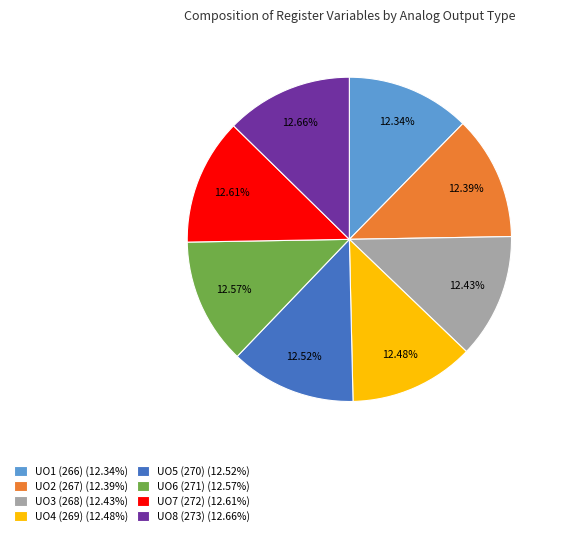

What is the ratio of the value at UO3 (268) to the value at UO2 (267)?

1.0